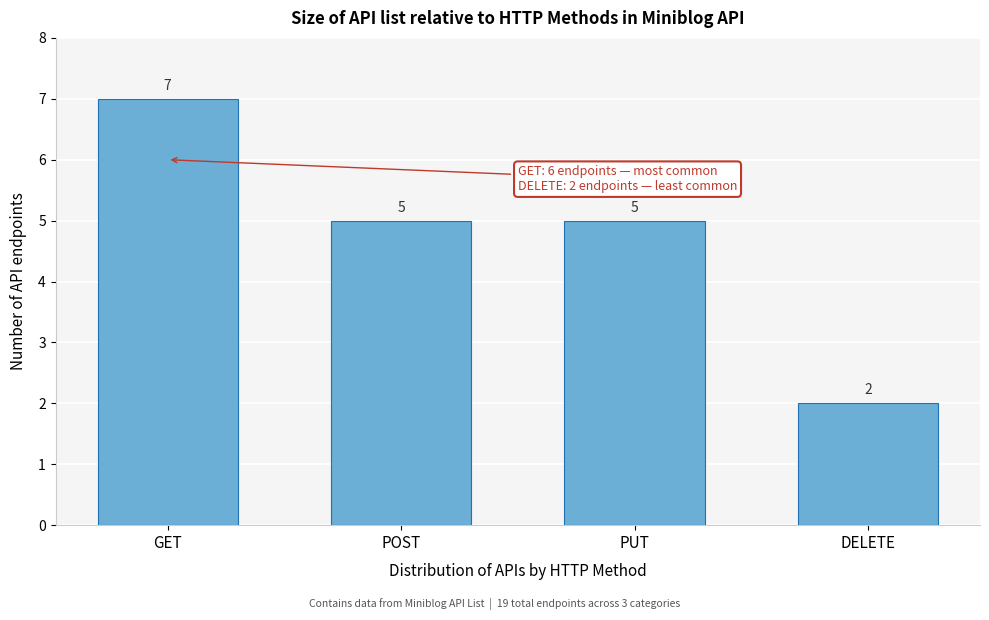

Reading right to left, transcribe all the data shown in this chart.

2	5	5	7